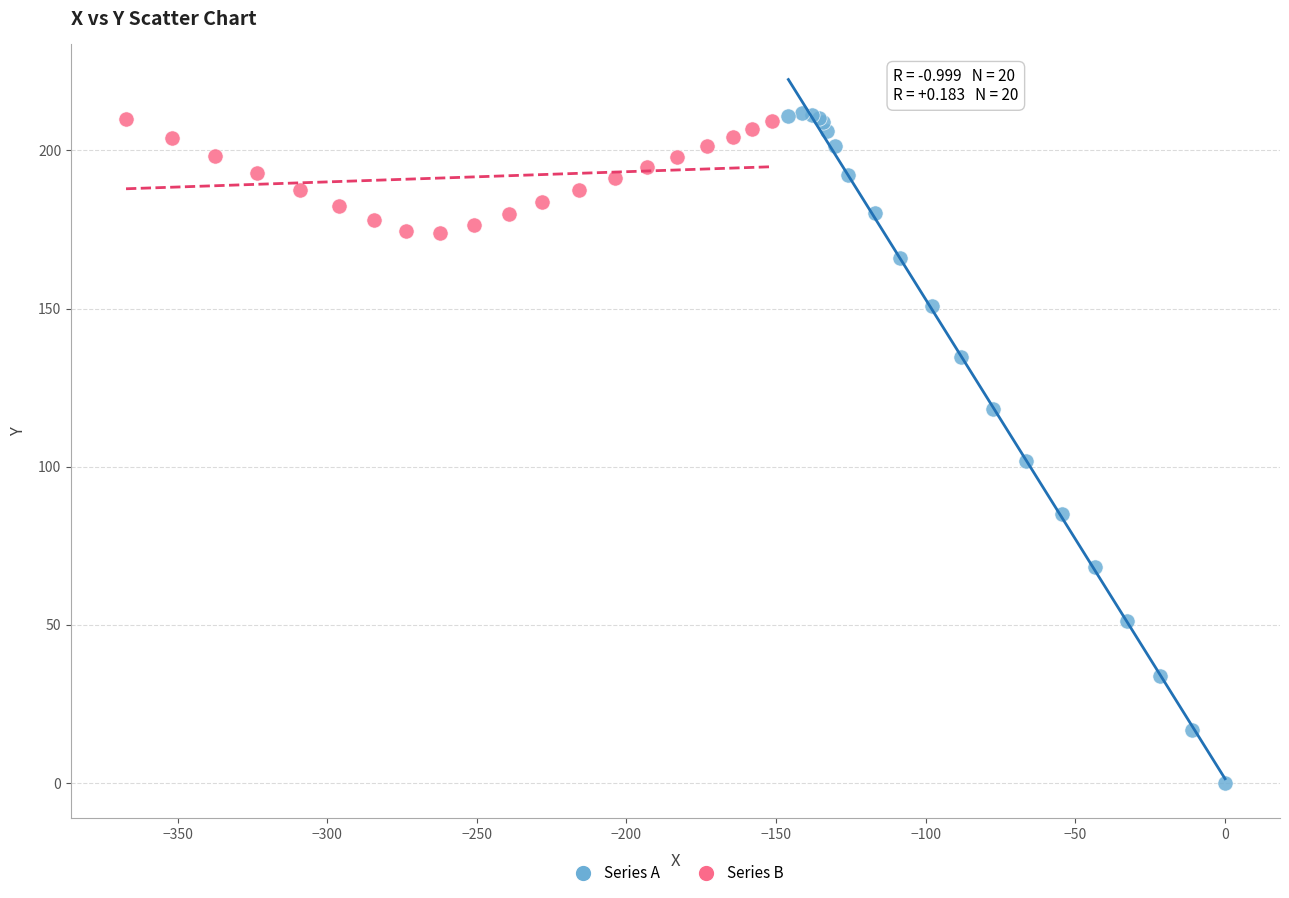

Which series reaches the minimum Y coordinate?

Series A